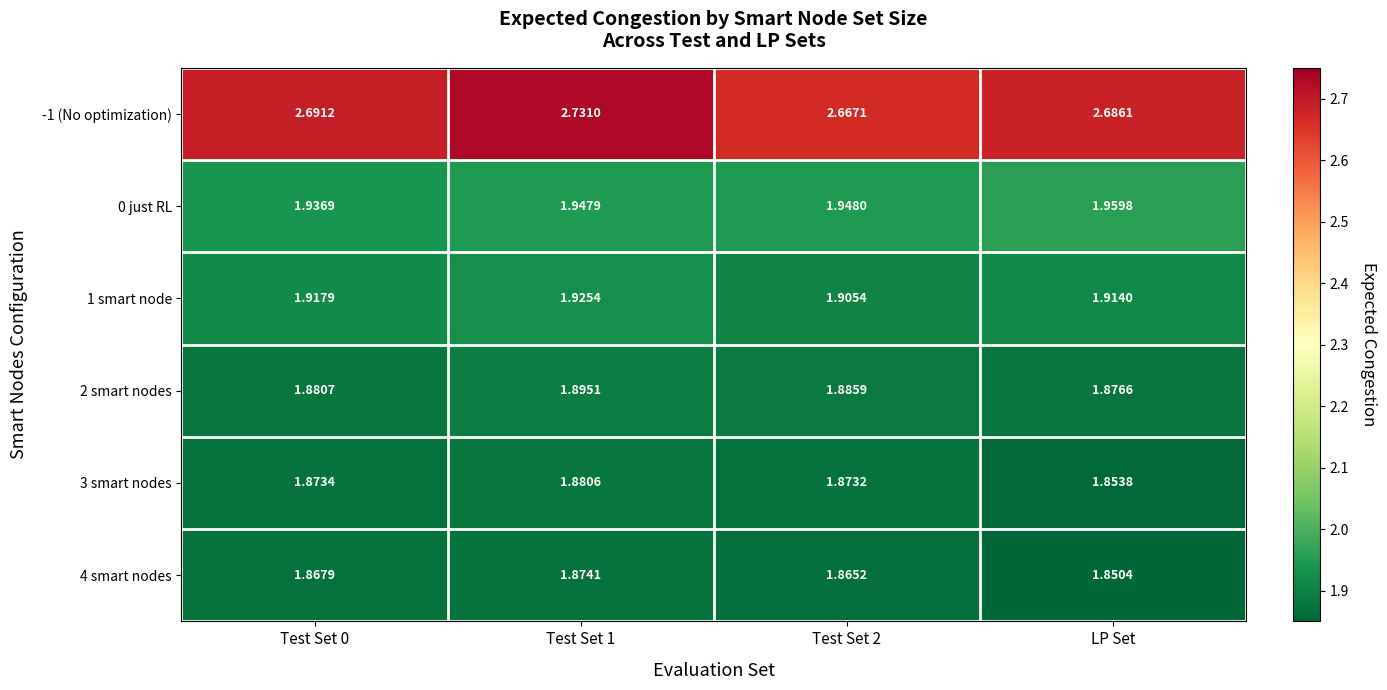

Is the value of -1 (No optimization) at LP Set greater than the value of 0 just RL at Test Set 1?

Yes